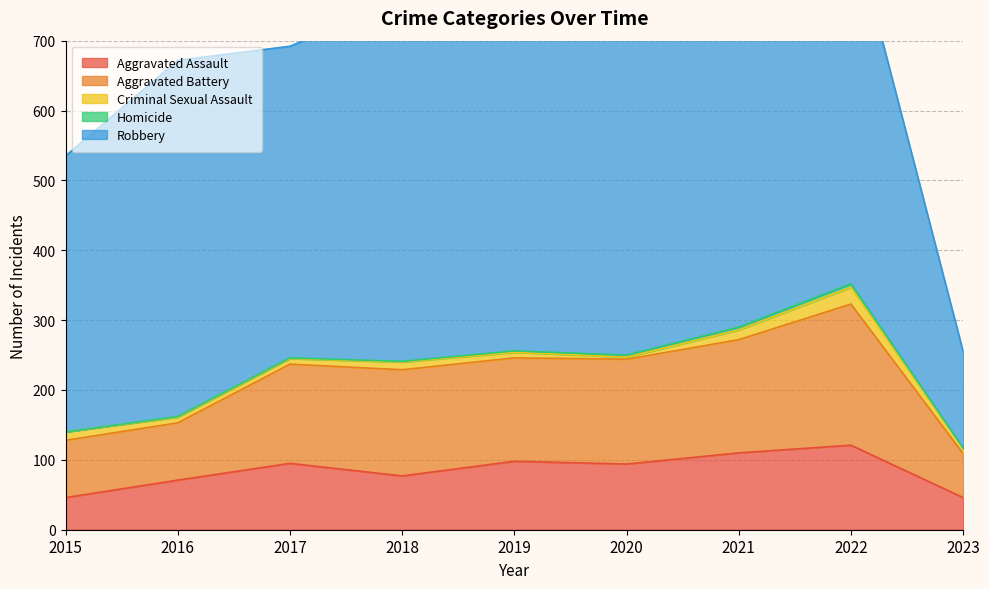

Where does the Aggravated Assault series first go above 94?

2017